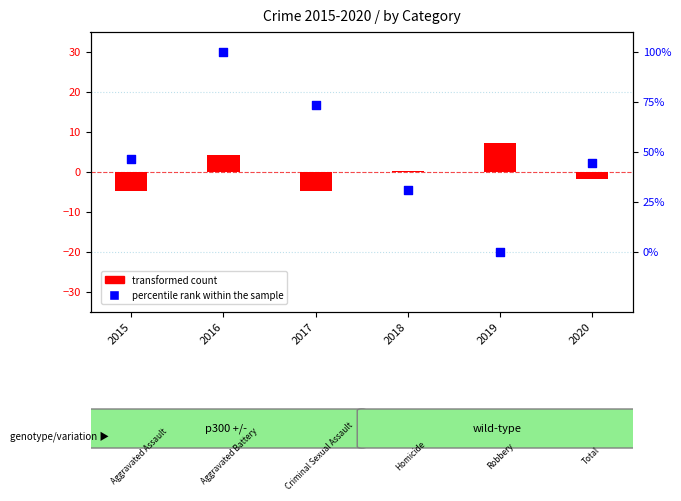

Which series has the largest Y range (max minus min)?

transformed count